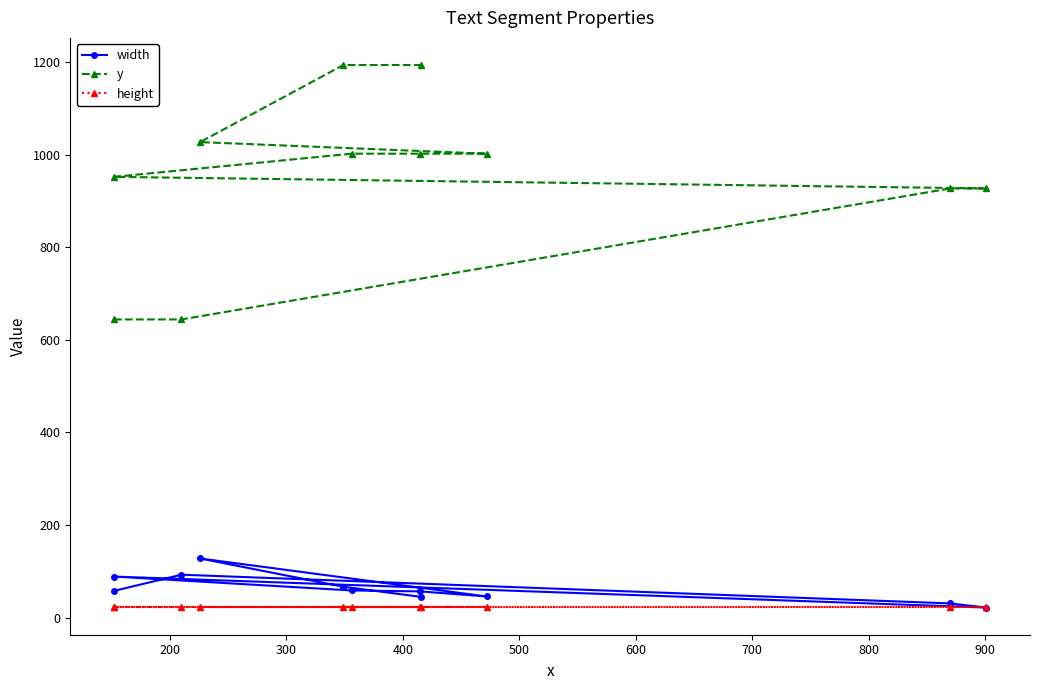

What are all the series names shown in the legend?

width, y, height